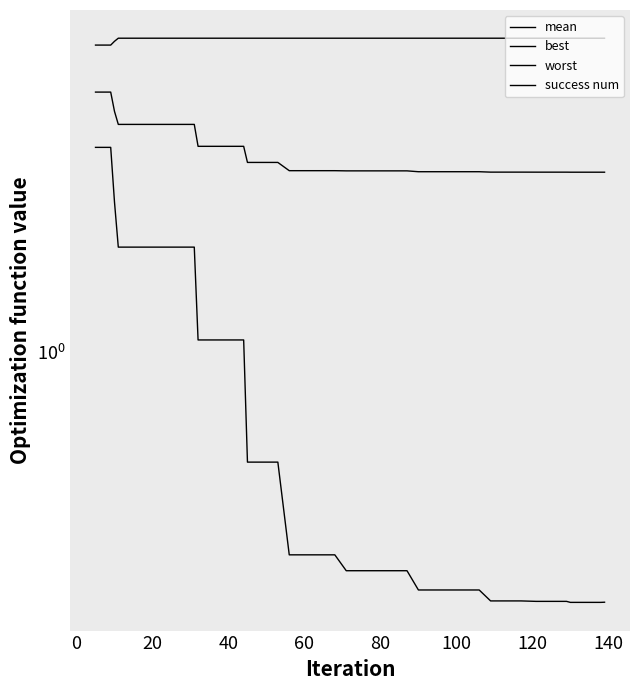

How many lines are shown in the chart?

4